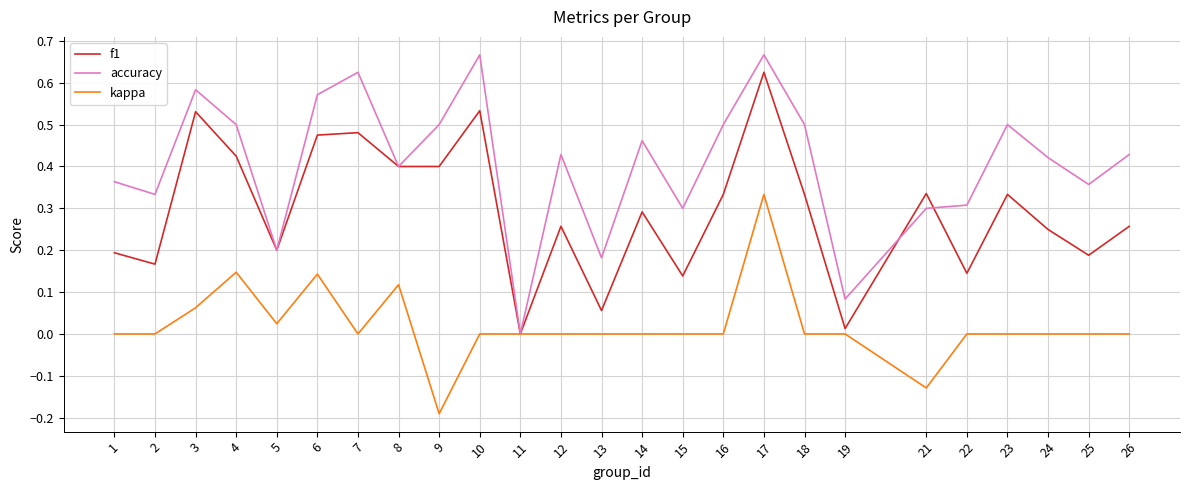

Does the chart display data point markers on the line(s)?

No